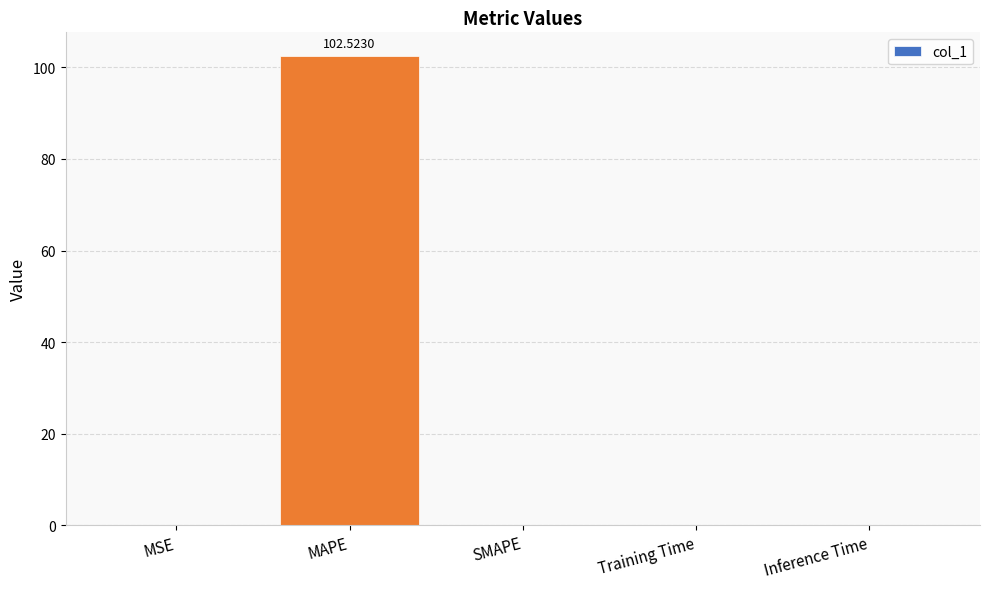

Between SMAPE and MAPE, which is larger?

MAPE